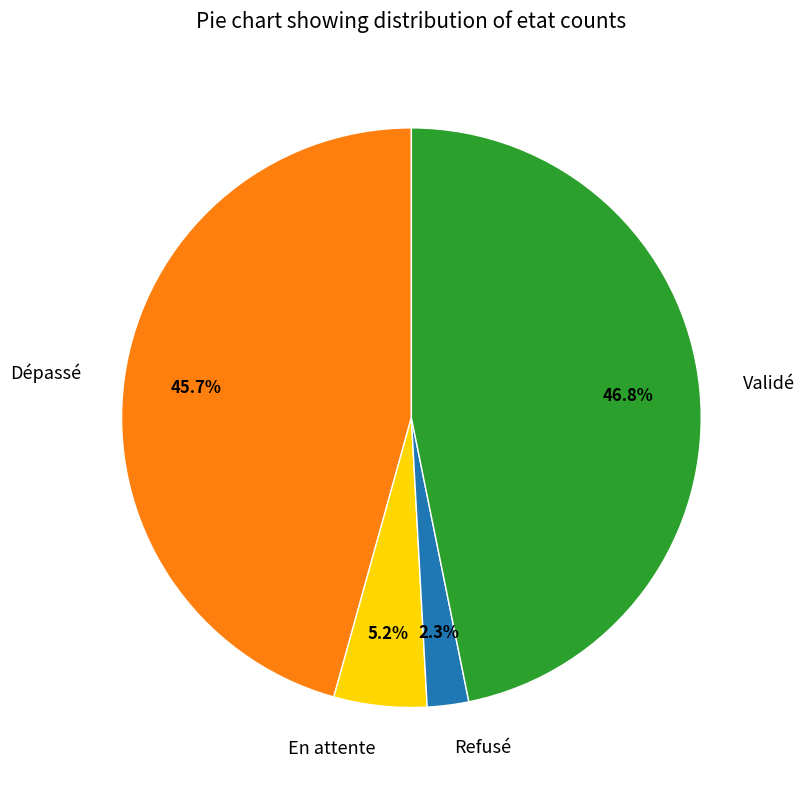

What is the largest slice in the pie chart?

Validé